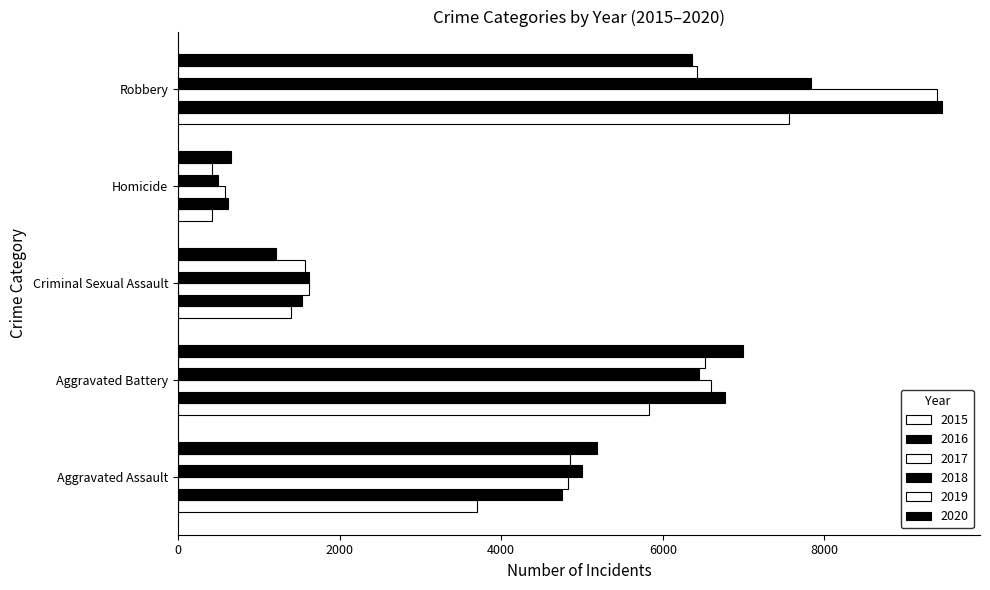

How many distinct data groups are displayed?

6